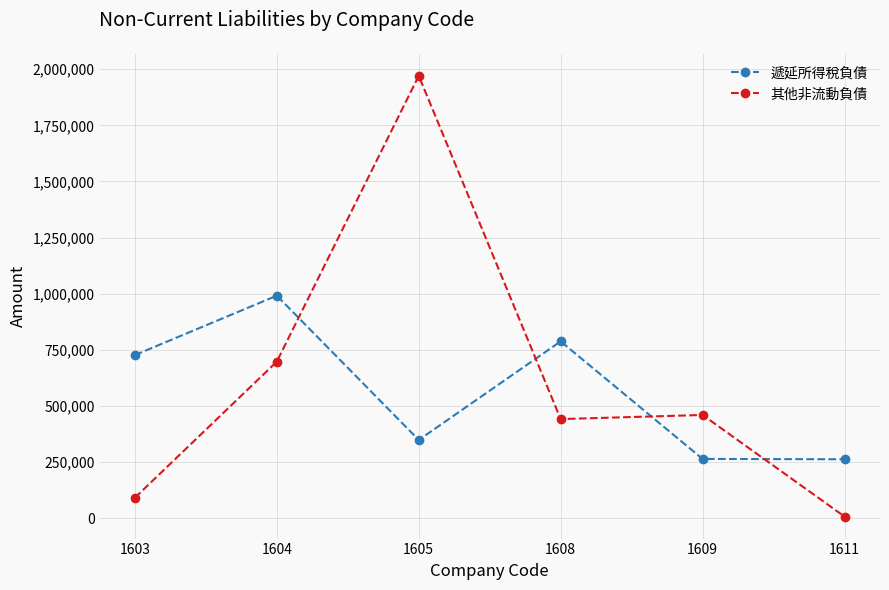

True or false: 其他非流動負債 has more than 2 interior local peaks.

False